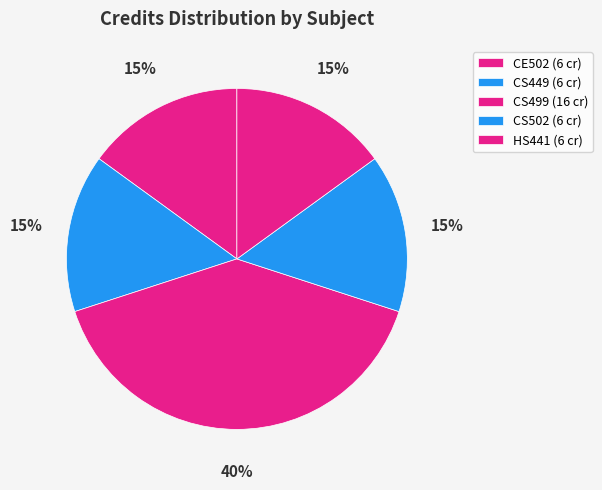

True or false: HS441 accounts for 15% of the total.

True